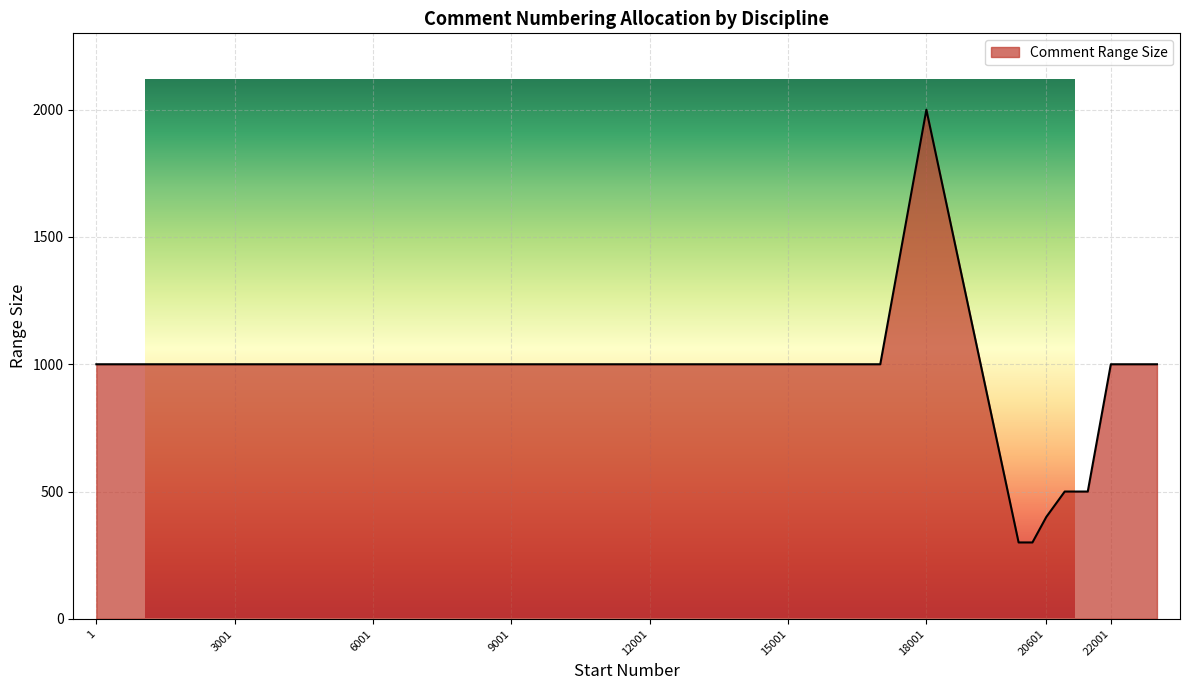

What is the difference between the maximum and minimum values?

1700